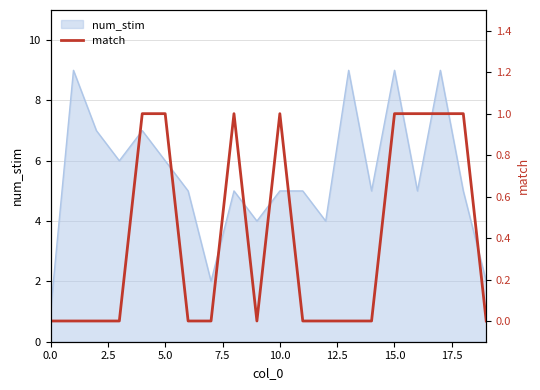

Is it true that the value at 16 is 1?

True